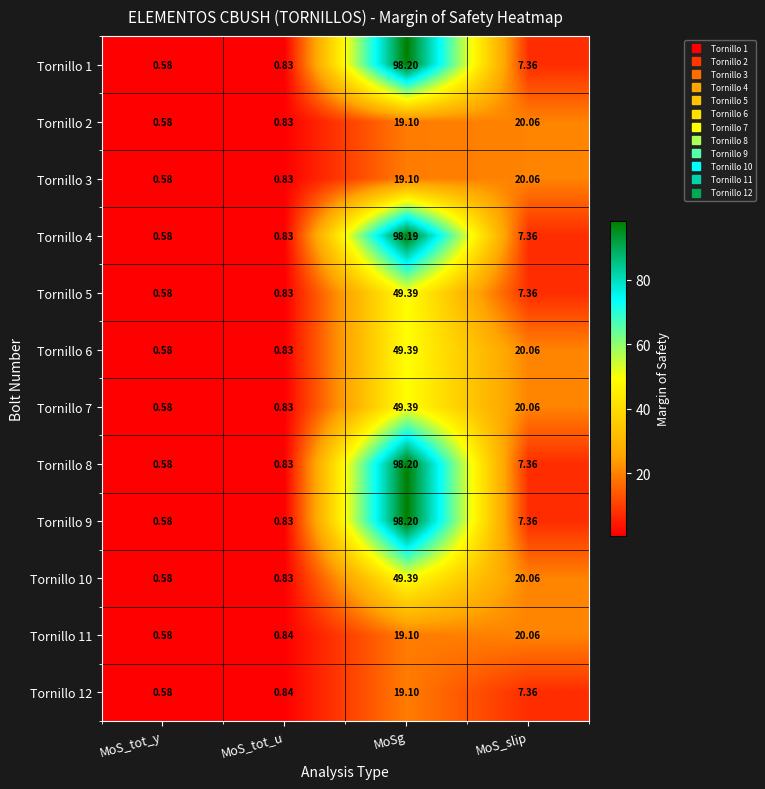

Is the value of Tornillo 3 at MoSg greater than the value of Tornillo 2 at MoS_tot_y?

Yes